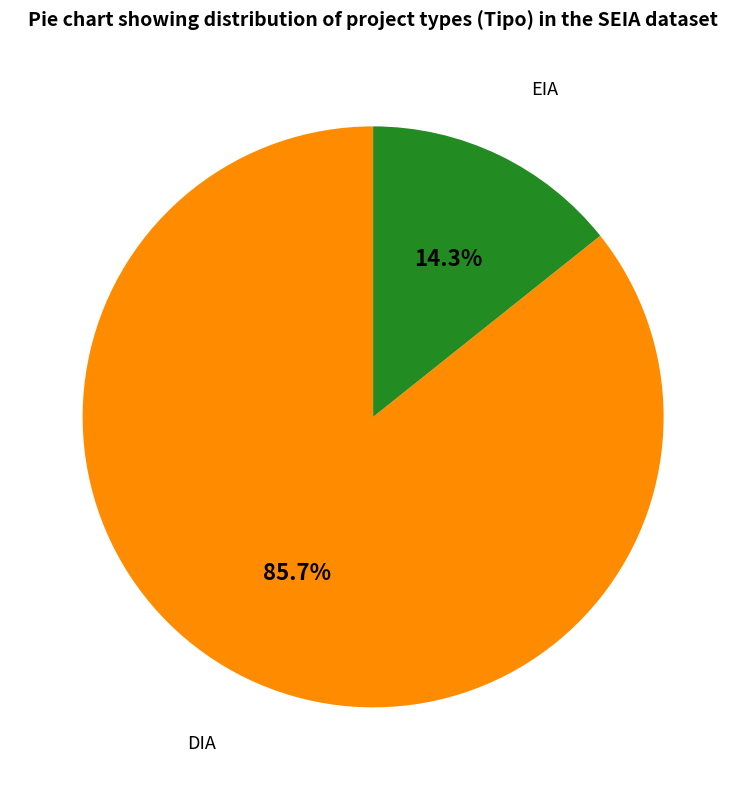

Is there a majority slice in this chart?

Yes